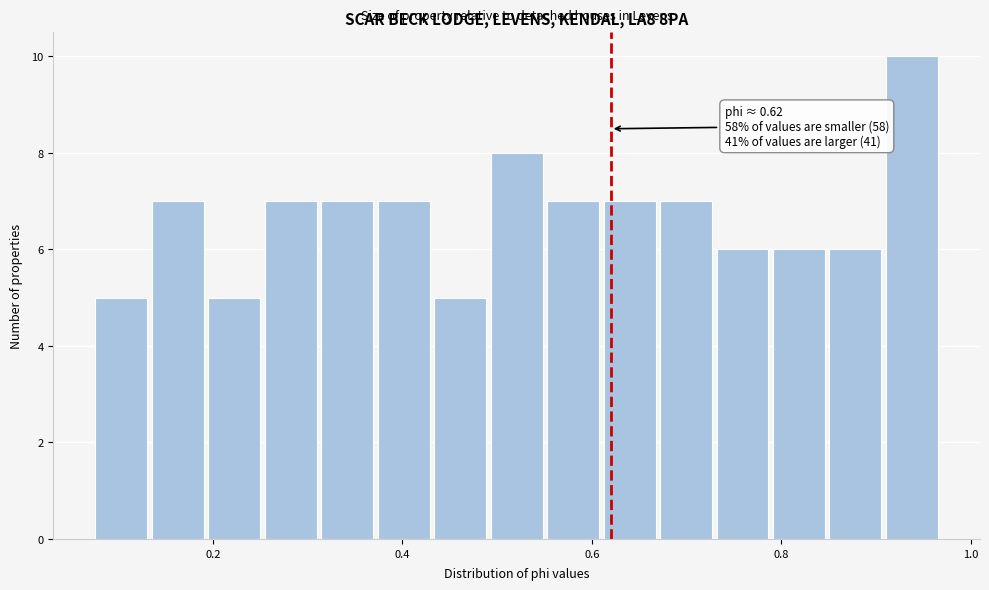

Around what value on the x-axis is the tallest bar? Give the approximate position of its centre, as read against the axis.

0.94